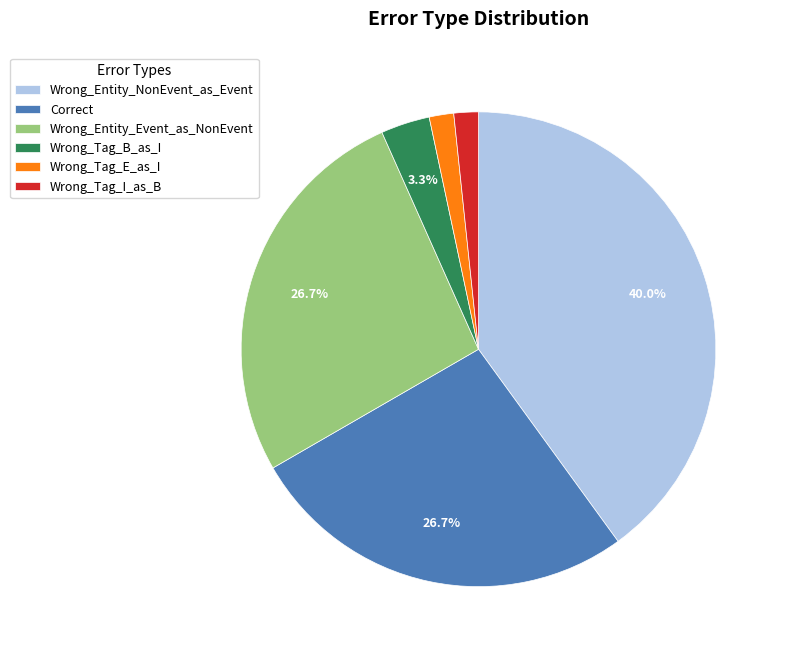

To the nearest percent, what portion does Wrong_Tag_E_as_I represent?

2%